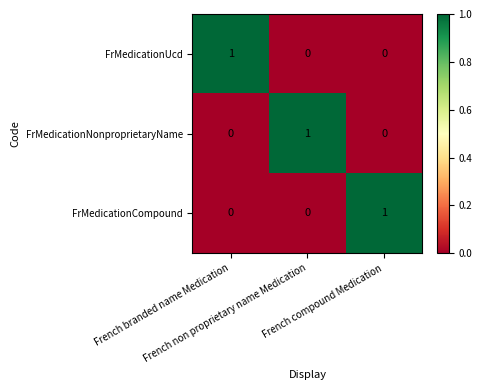

Count the FrMedicationUcd values in the range 0 to 1.

3